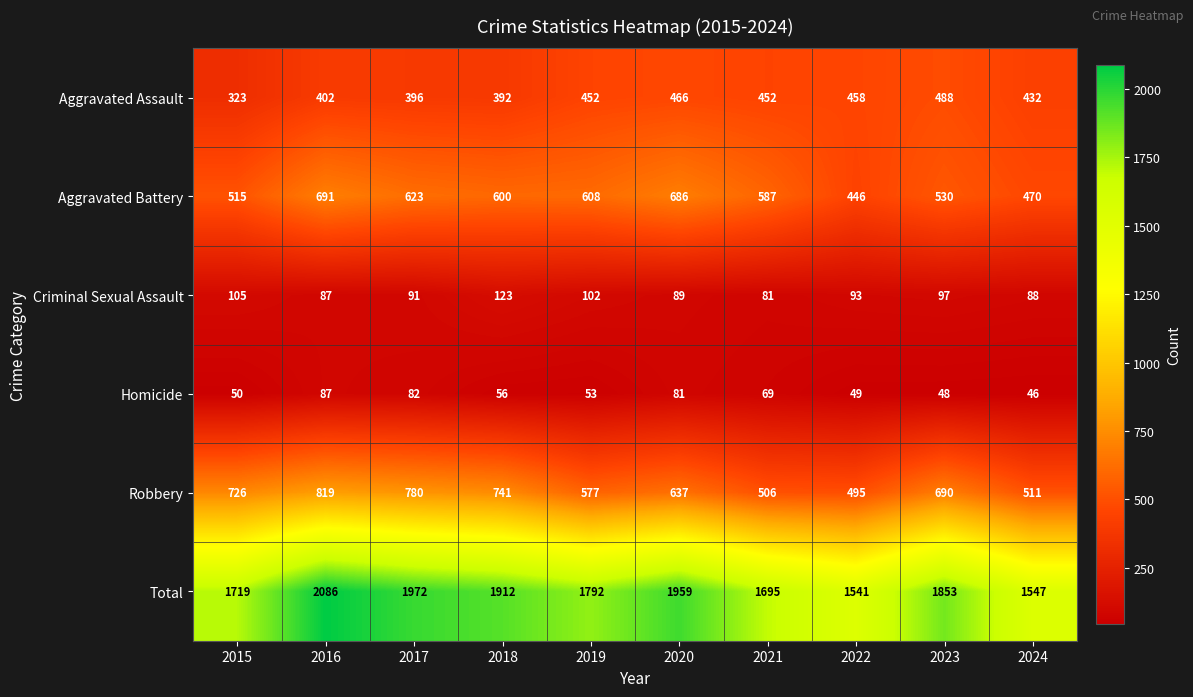

Which series has the largest range (max minus min)?

Total